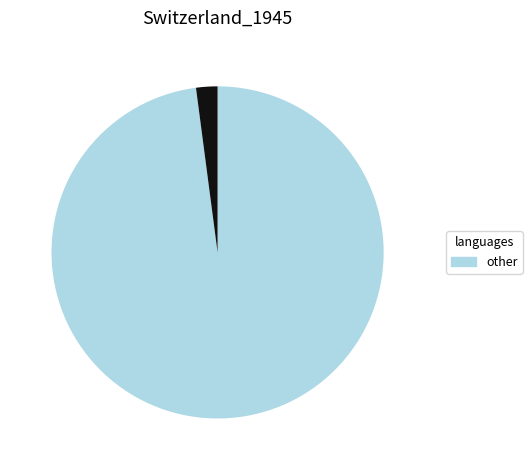

Does any single category account for the majority?

Yes